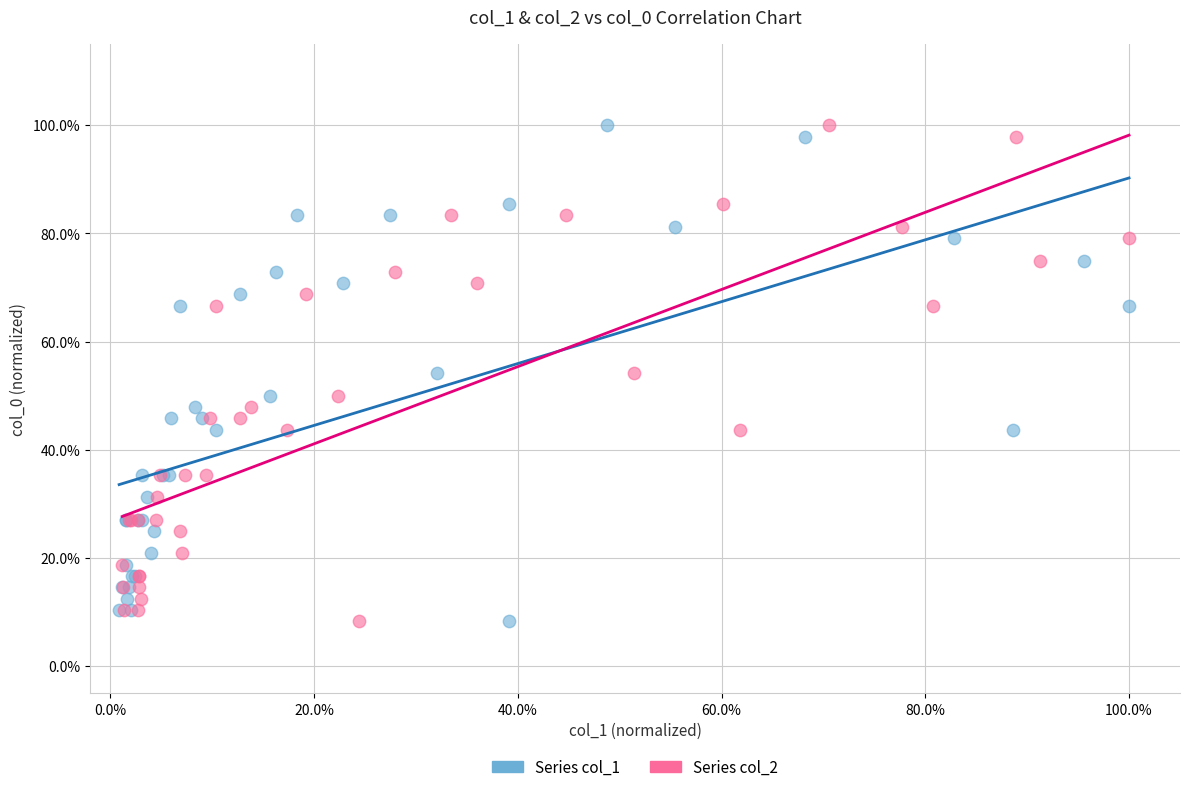

What are all the series names shown in the legend?

Series col_1, Series col_2